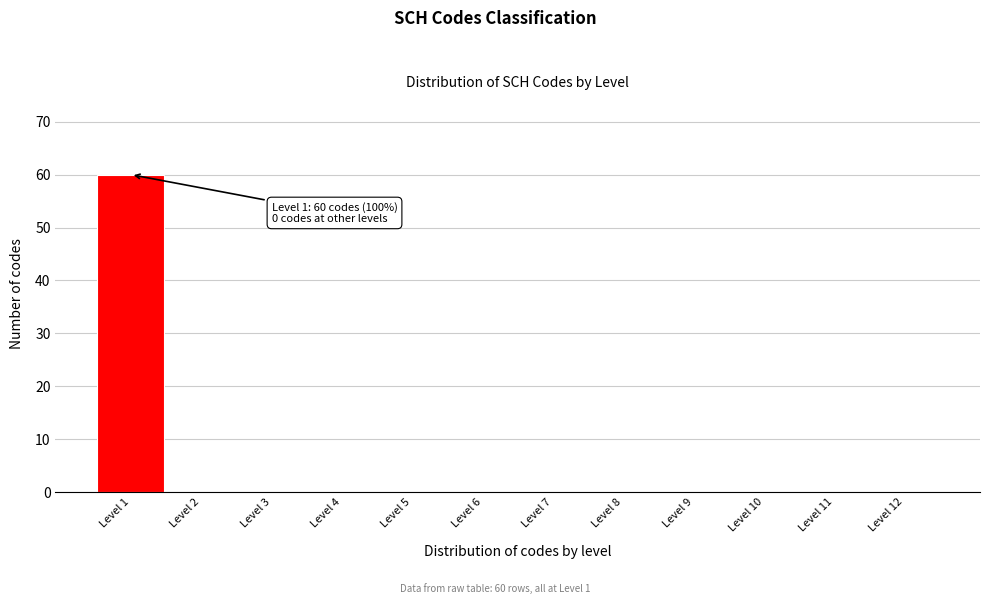

Which range on the x-axis has the tallest bar?

0.5 to 1.5